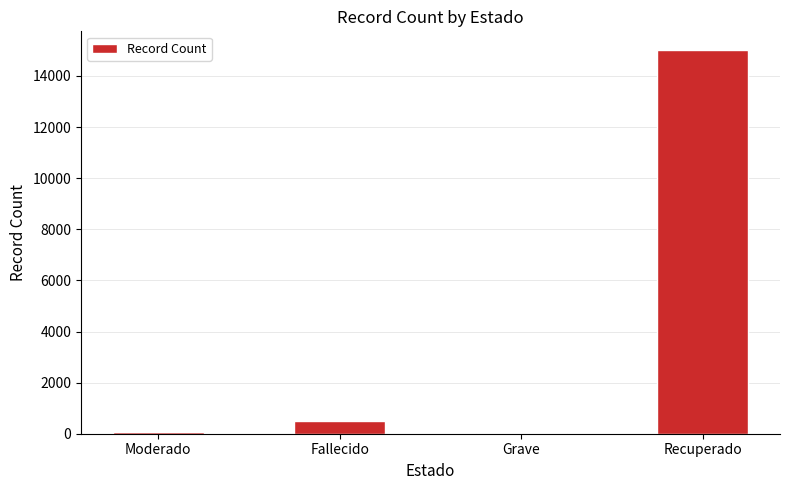

True or false: the data shows 5278 at Recuperado.

False